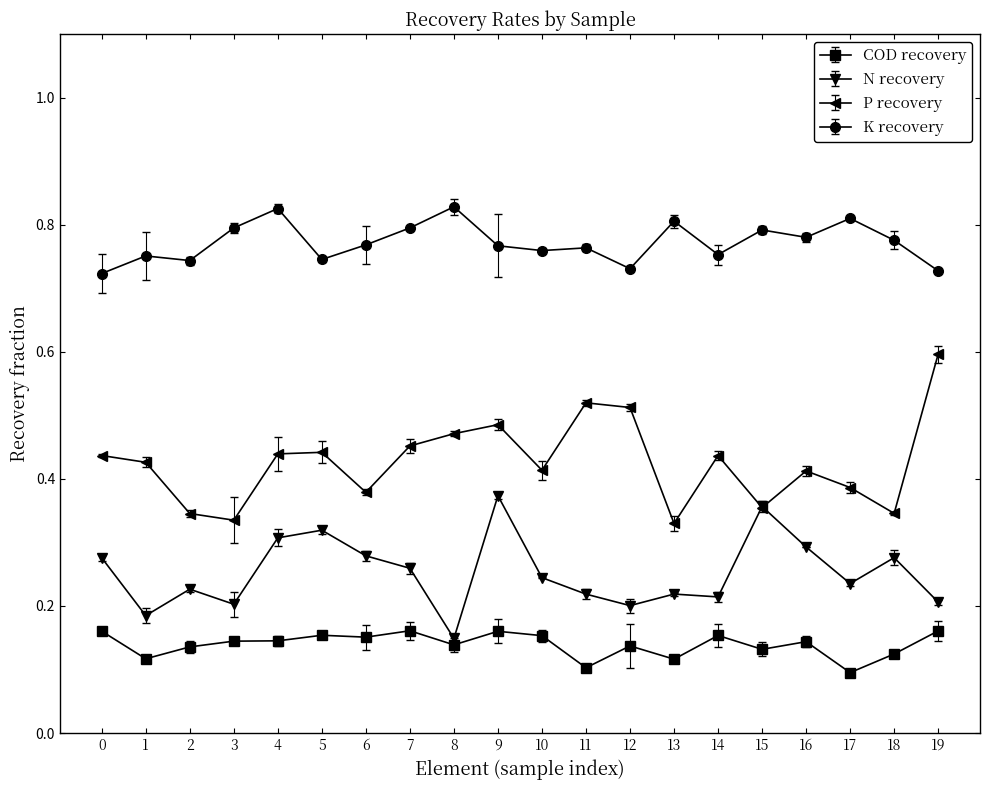

Reading left to right, what are all the values shown in this chart?

COD recovery: 0.2	0.1	0.1	0.1	0.1	0.2	0.2	0.2	0.1	0.2	0.2	0.1	0.1	0.1	0.2	0.1	0.1	0.1	0.1	0.2
N recovery: 0.3	0.2	0.2	0.2	0.3	0.3	0.3	0.3	0.1	0.4	0.2	0.2	0.2	0.2	0.2	0.4	0.3	0.2	0.3	0.2
P recovery: 0.4	0.4	0.3	0.3	0.4	0.4	0.4	0.5	0.5	0.5	0.4	0.5	0.5	0.3	0.4	0.4	0.4	0.4	0.3	0.6
K recovery: 0.7	0.8	0.7	0.8	0.8	0.7	0.8	0.8	0.8	0.8	0.8	0.8	0.7	0.8	0.8	0.8	0.8	0.8	0.8	0.7